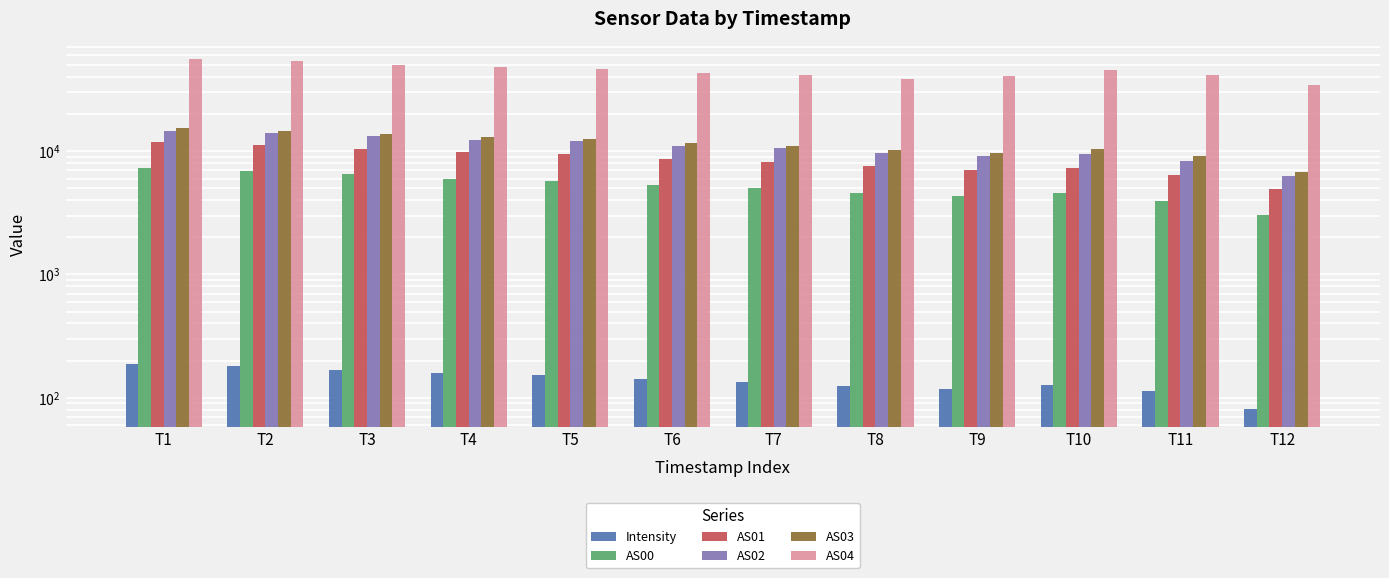

What are all the series names shown in the legend?

Intensity, AS00, AS01, AS02, AS03, AS04